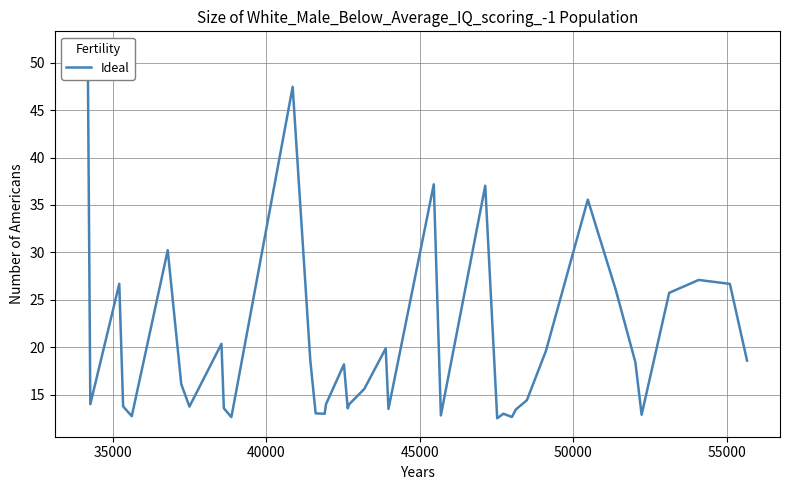

What is the difference between the second highest and minimum values?

34.9